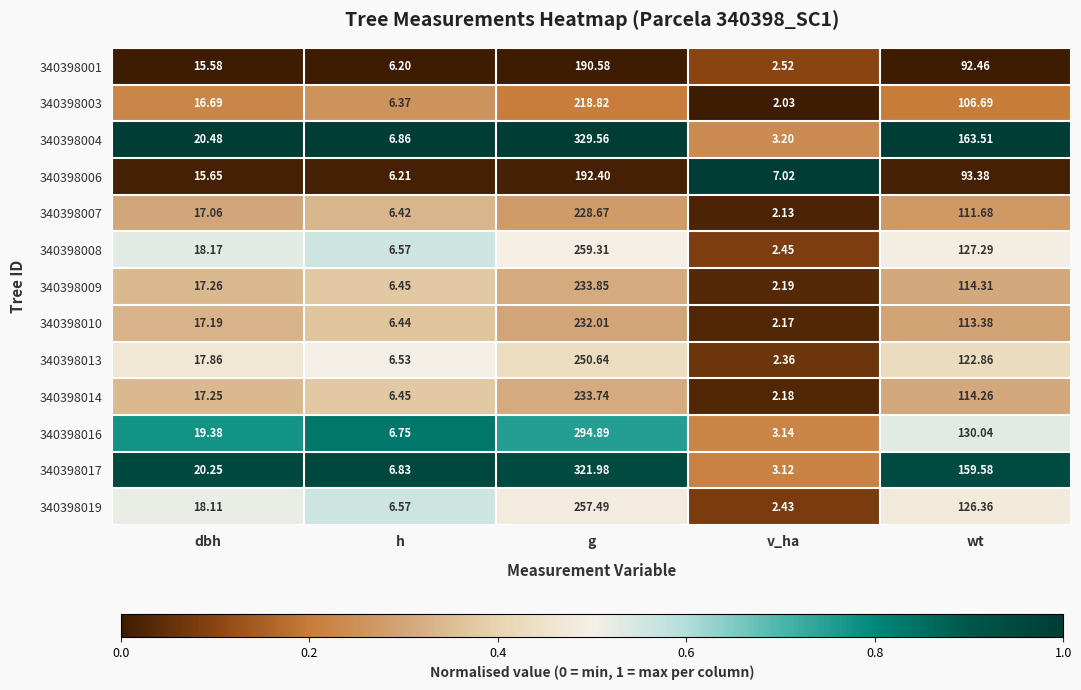

Which category has the highest value across all series?

g